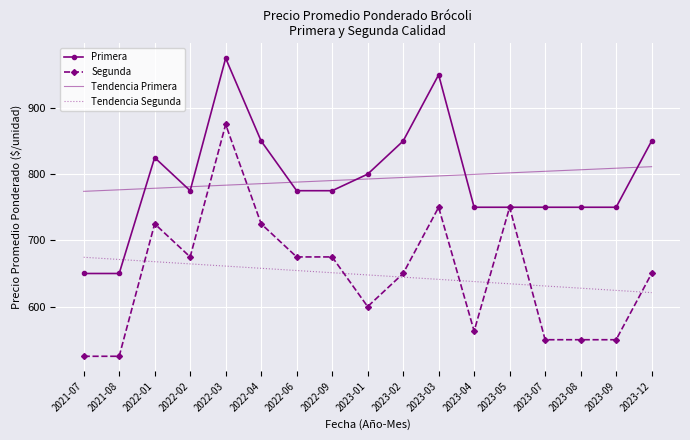

True or false: Primera has a value of 775.0 at 2022-09.

True